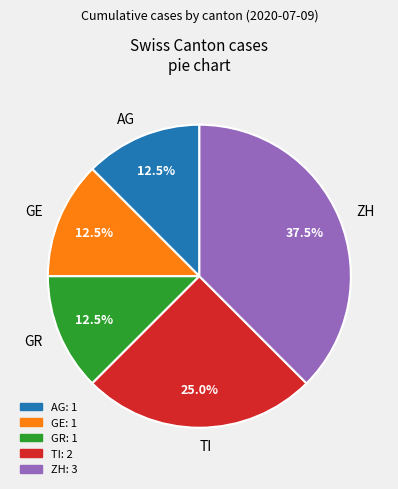

What portion of the pie excludes GR?

87.5%